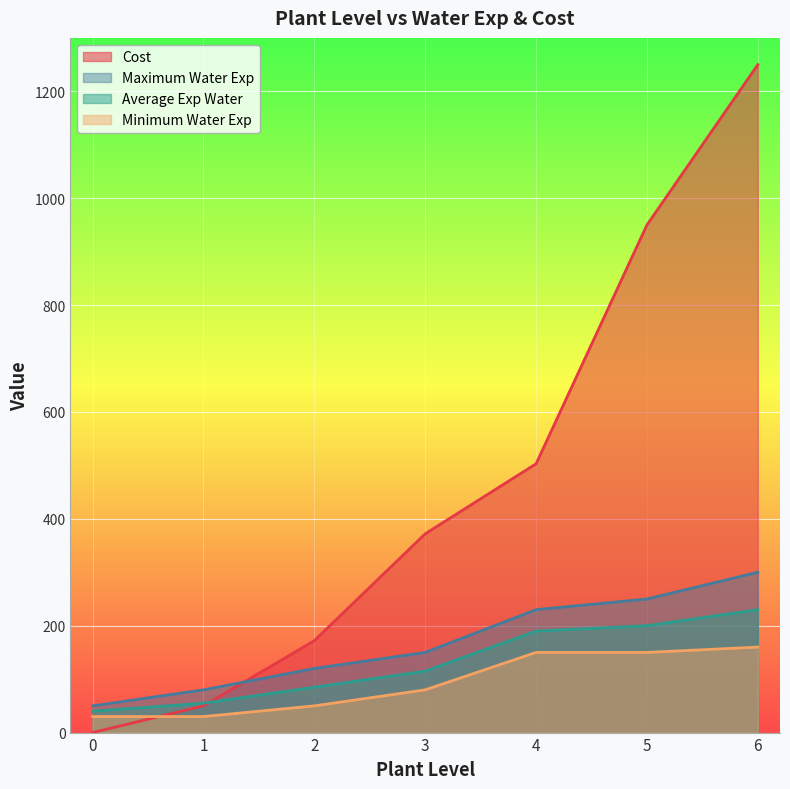

How many lines are shown in the chart?

4